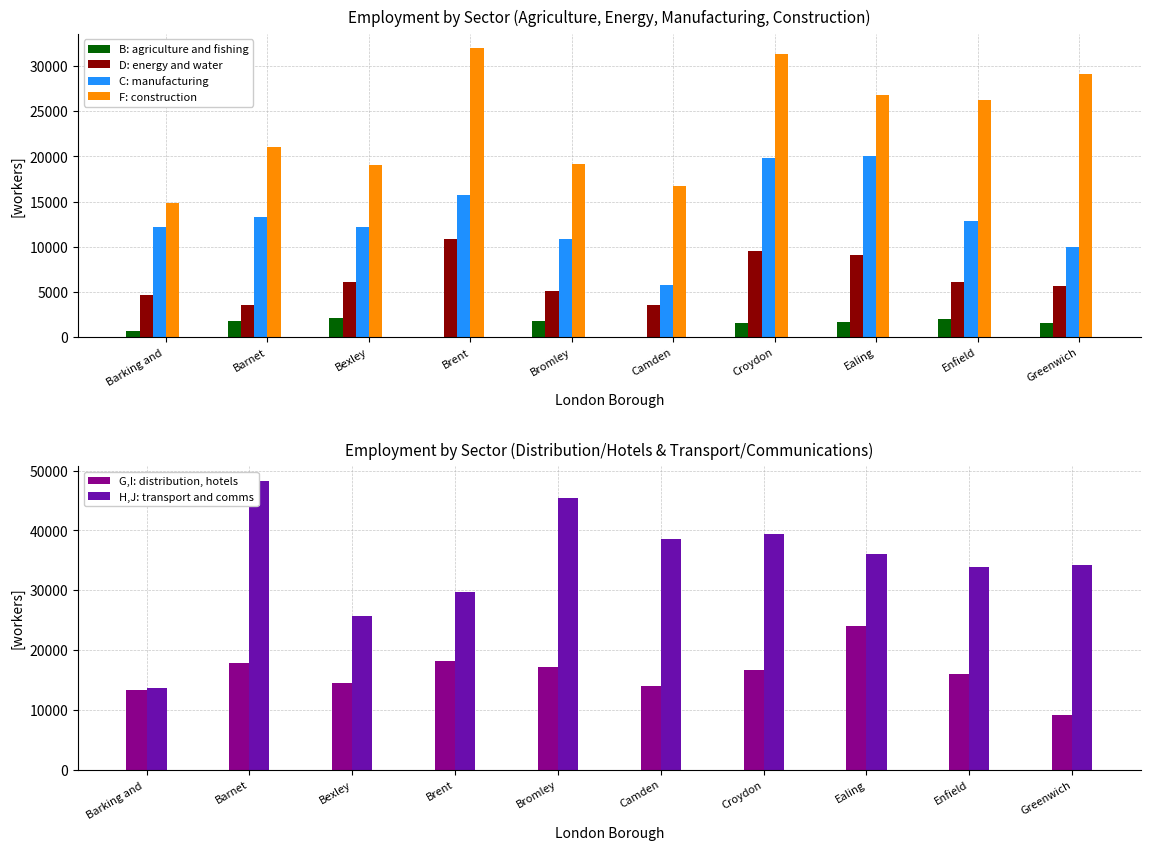

At which label does B: agriculture and fishing first exceed 1700?

Barnet